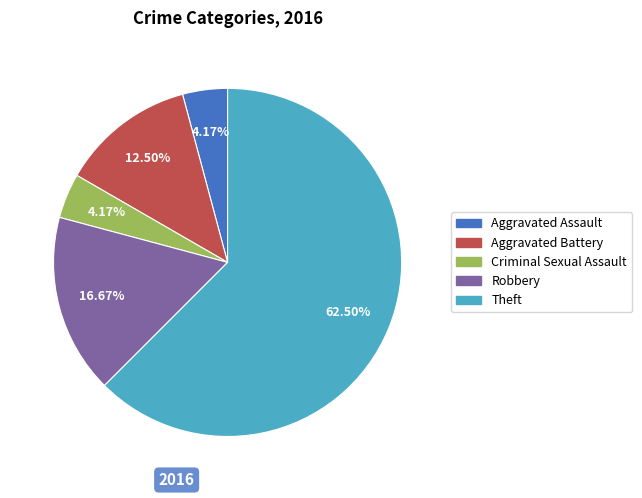

Count the number of slices in the pie.

5